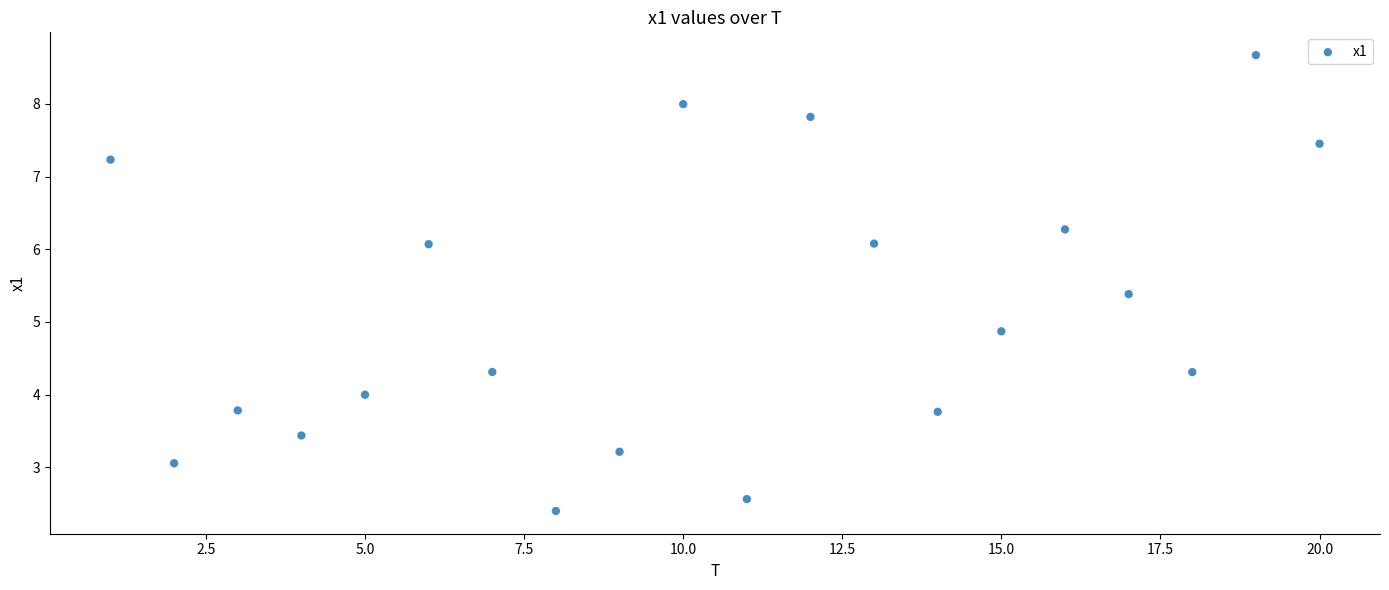

What is the range of X values (max minus min)?

19.0